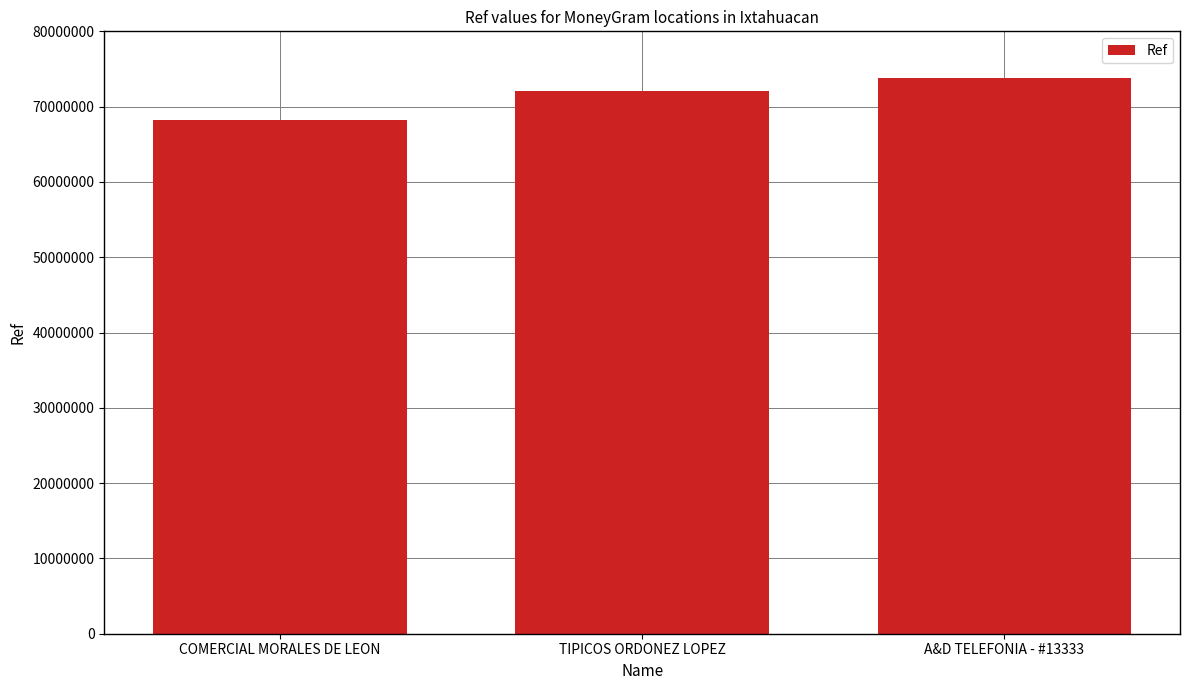

Which category has the highest value across all series?

A&D TELEFONIA - #13333